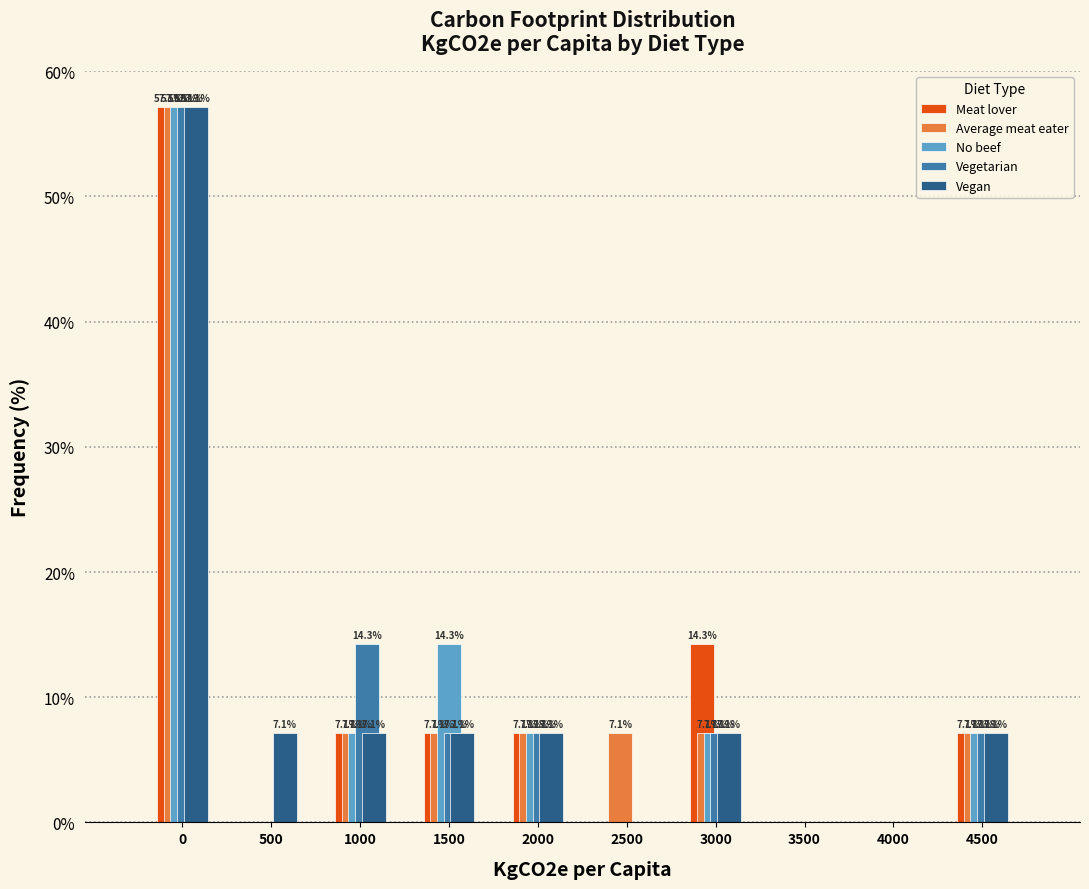

Reading left to right, extract all data points from this chart.

Meat lover: 0=57.1	500=0.0	1000=7.1	1500=7.1	2000=7.1	2500=0.0	3000=14.3	3500=0.0	4000=0.0	4500=7.1
Average meat eater: 0=57.1	500=0.0	1000=7.1	1500=7.1	2000=7.1	2500=7.1	3000=7.1	3500=0.0	4000=0.0	4500=7.1
No beef: 0=57.1	500=0.0	1000=7.1	1500=14.3	2000=7.1	2500=0.0	3000=7.1	3500=0.0	4000=0.0	4500=7.1
Vegetarian: 0=57.1	500=0.0	1000=14.3	1500=7.1	2000=7.1	2500=0.0	3000=7.1	3500=0.0	4000=0.0	4500=7.1
Vegan: 0=57.1	500=7.1	1000=7.1	1500=7.1	2000=7.1	2500=0.0	3000=7.1	3500=0.0	4000=0.0	4500=7.1